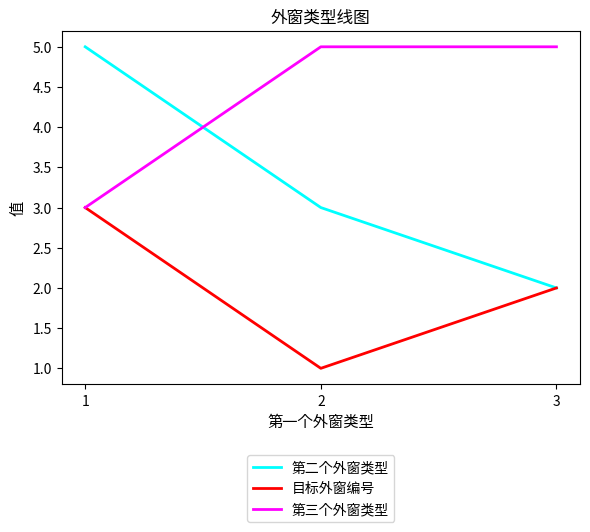

The 第二个外窗类型 series shows 2 at 1. True or false?

False